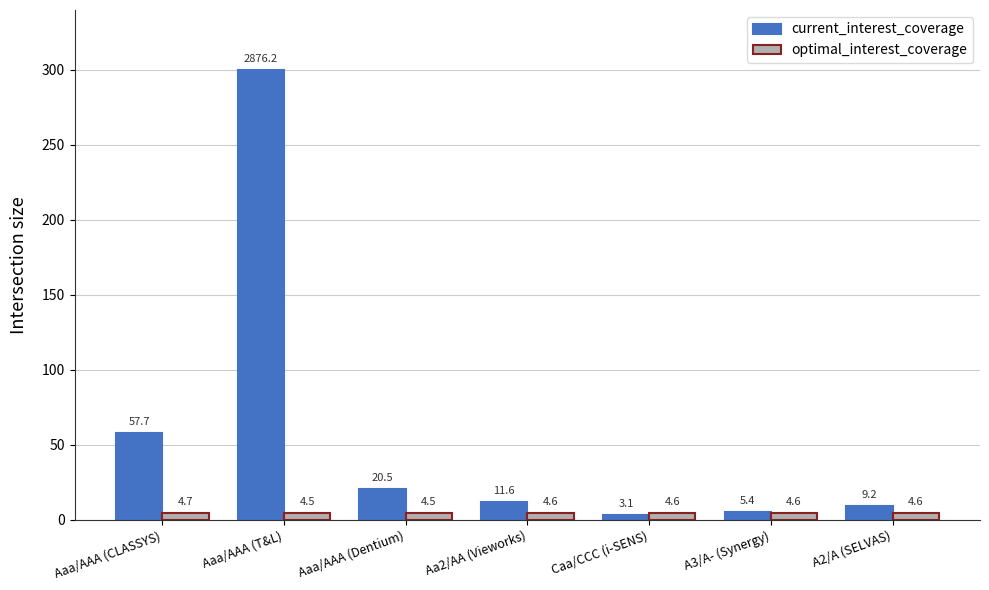

Which series has the largest total across all categories?

current_interest_coverage